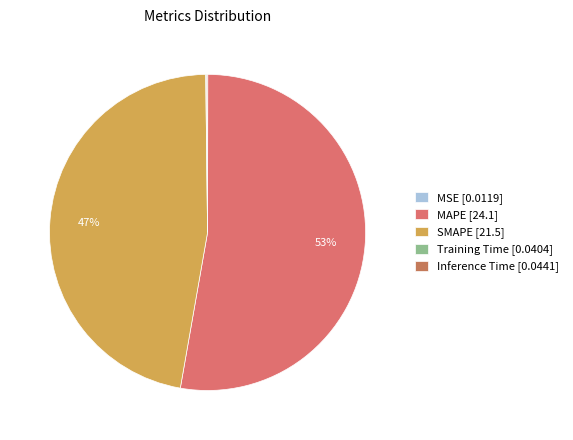

What percentage is NOT represented by Training Time?

99.9%